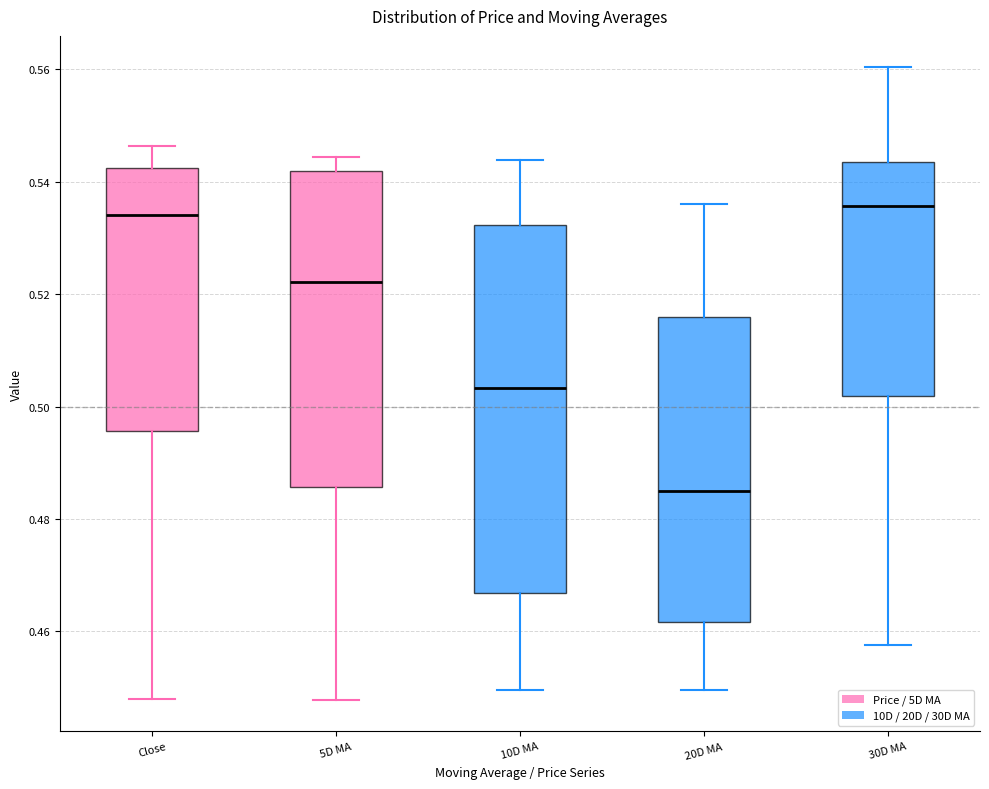

Reading left to right, read every box against the y-axis: the position of its median line, the range the box covers, and the ends of its whiskers. The values are not printed on the chart, so give them approximately, as read against the axis.

Close: median 0.534, box 0.496 to 0.542, whiskers 0.448 to 0.546
5D MA: median 0.522, box 0.486 to 0.542, whiskers 0.448 to 0.544
10D MA: median 0.504, box 0.466 to 0.532, whiskers 0.450 to 0.544
20D MA: median 0.484, box 0.462 to 0.516, whiskers 0.450 to 0.536
30D MA: median 0.536, box 0.502 to 0.544, whiskers 0.458 to 0.560